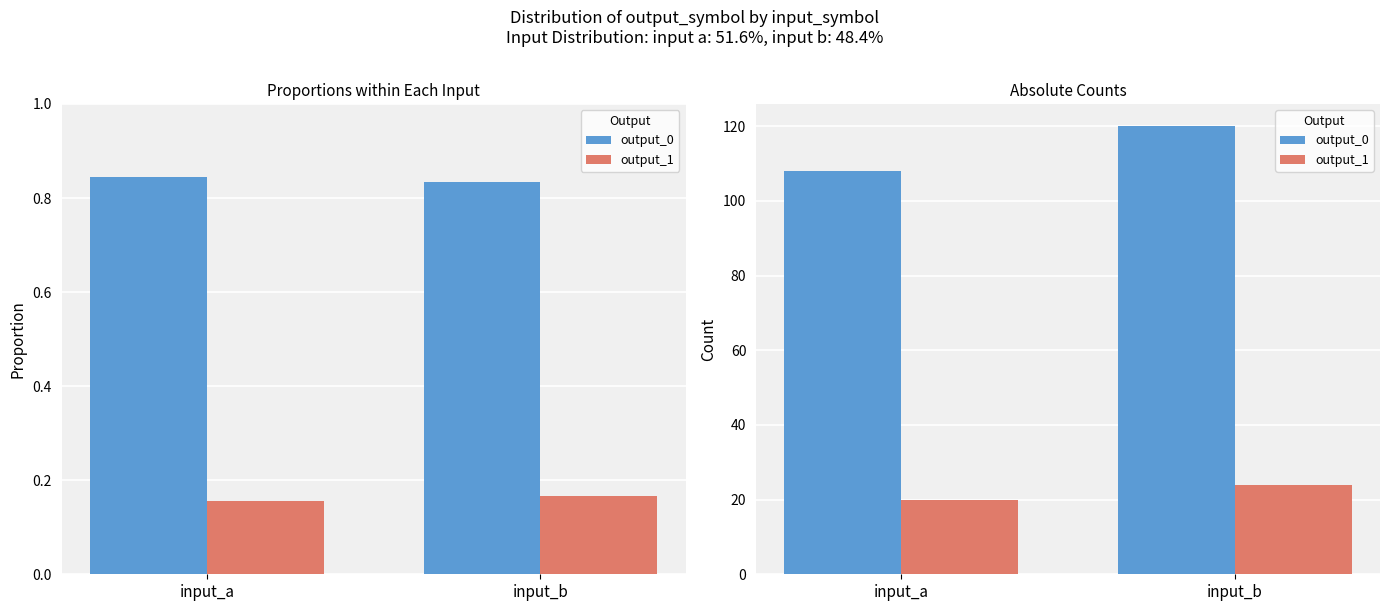

How many bars are there in each group?

2